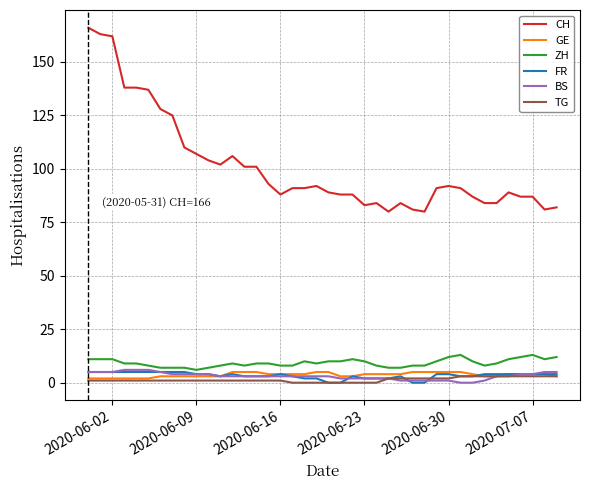

Which series has the widest spread of values?

CH